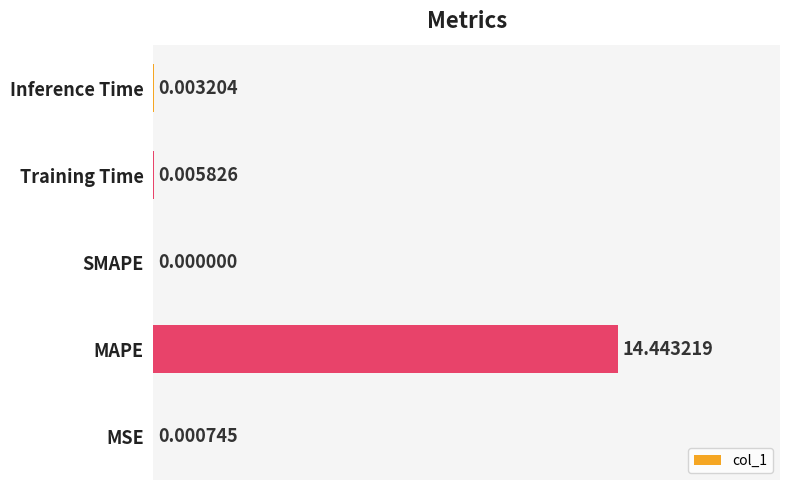

Which category has the highest value across all series?

MAPE